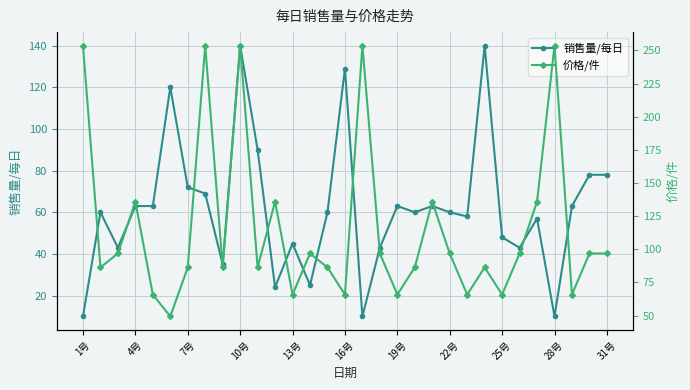

True or false: 销售量/每日 has a value of 60 at 22号.

True